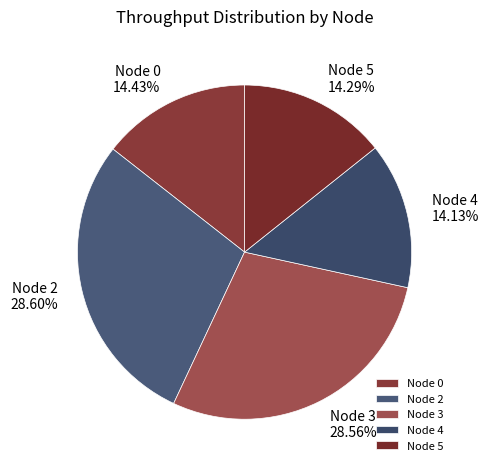

What percentage is the Node 3 slice, to the nearest percent?

29%